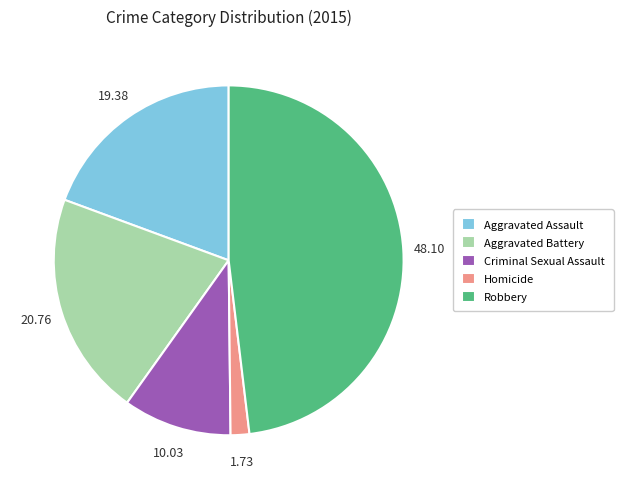

Does Aggravated Battery account for over 50% of the chart?

No